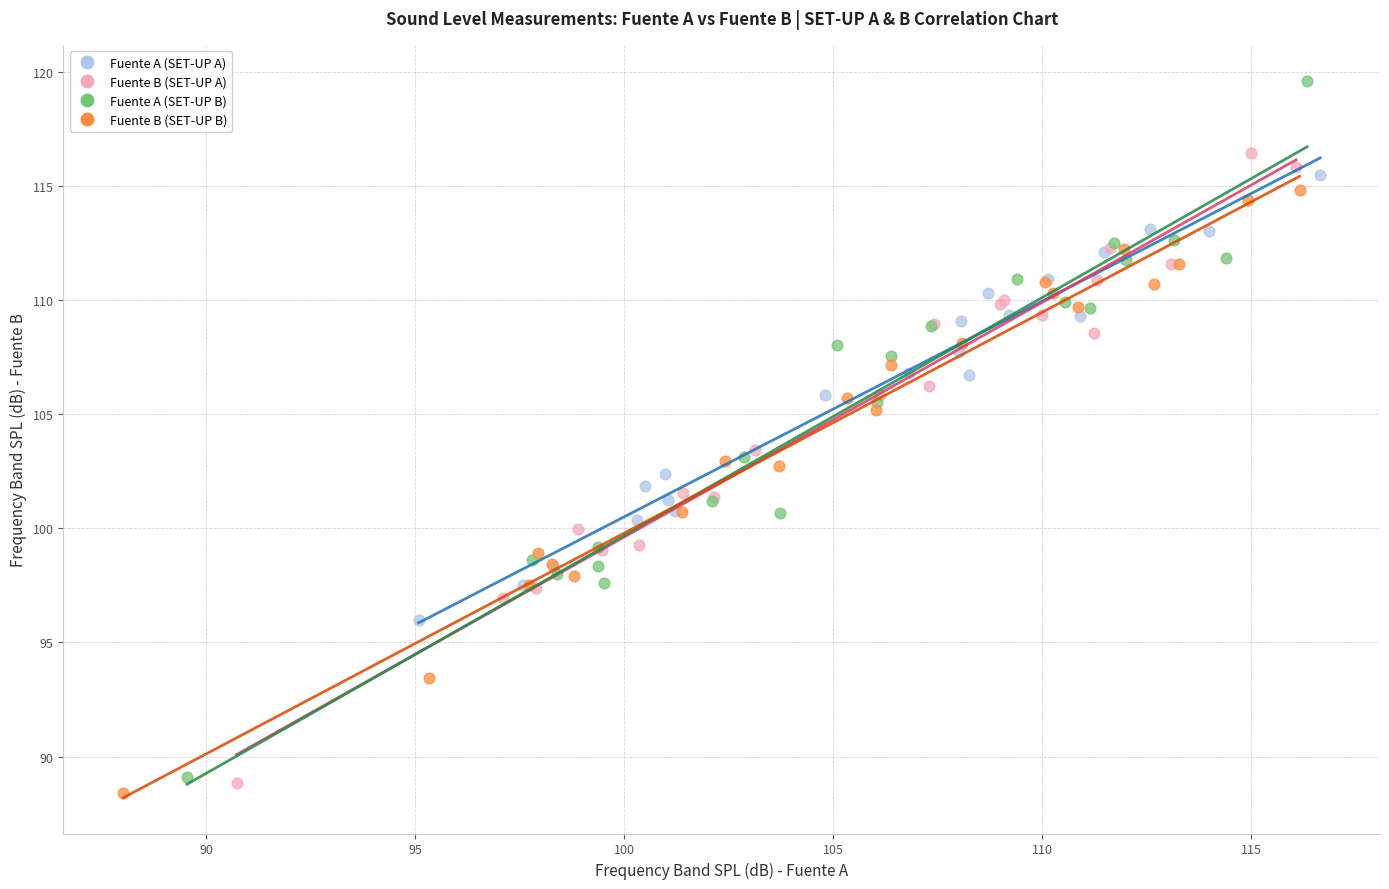

Which series reaches the minimum Y coordinate?

Fuente B (SET-UP B)